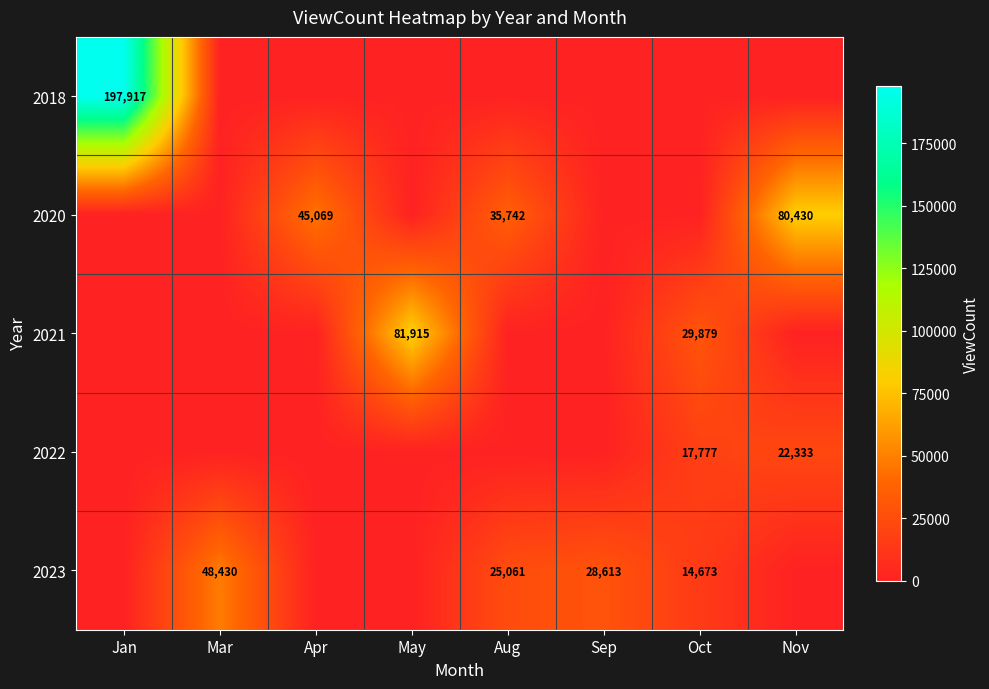

At which category is the sum across all series the highest?

Jan